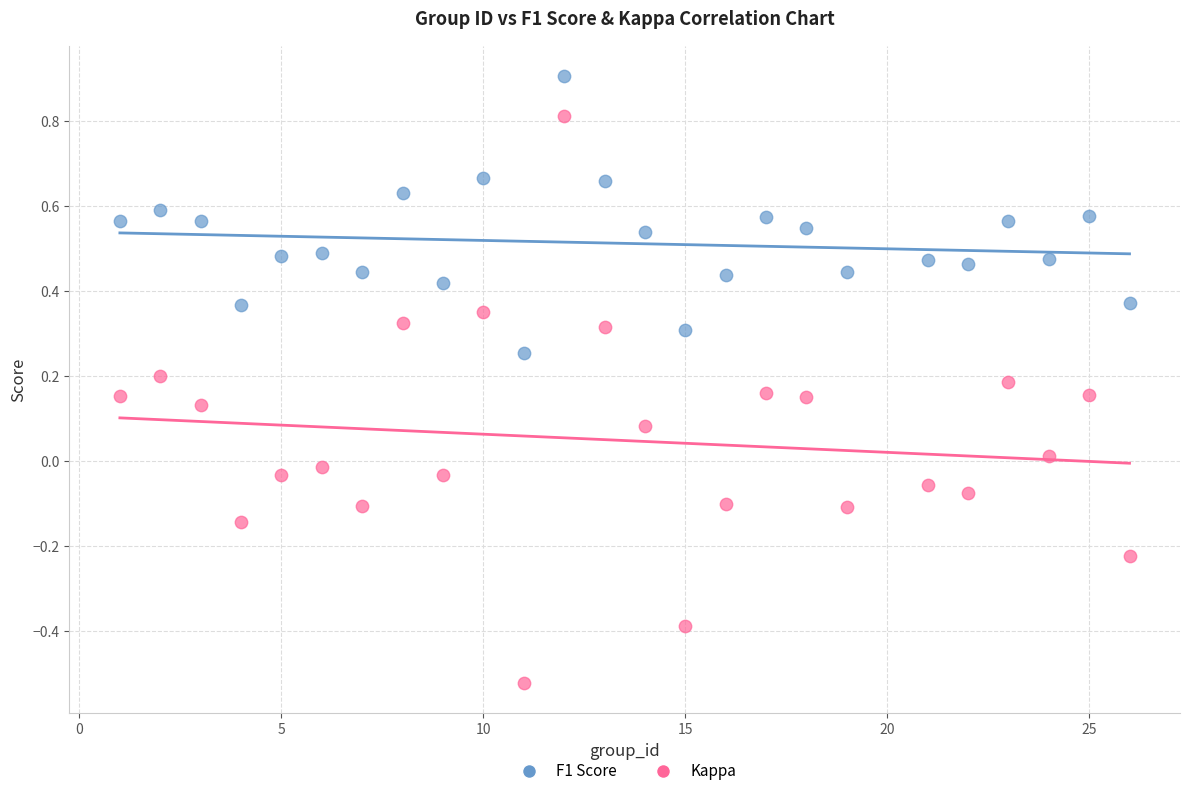

Which series contains the lowest Y value?

Kappa